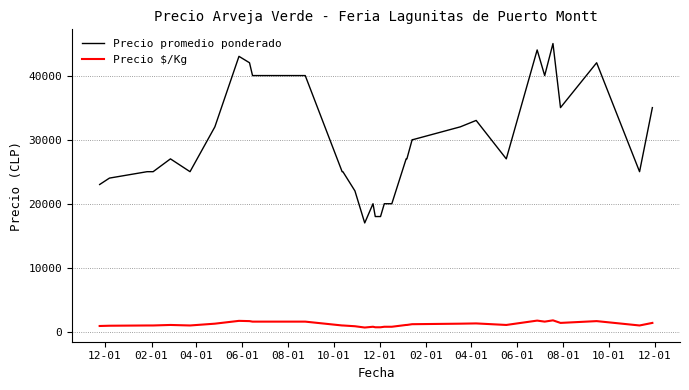

List the series in order of their overall mean, highest first.

Precio promedio ponderado, Precio $/Kg